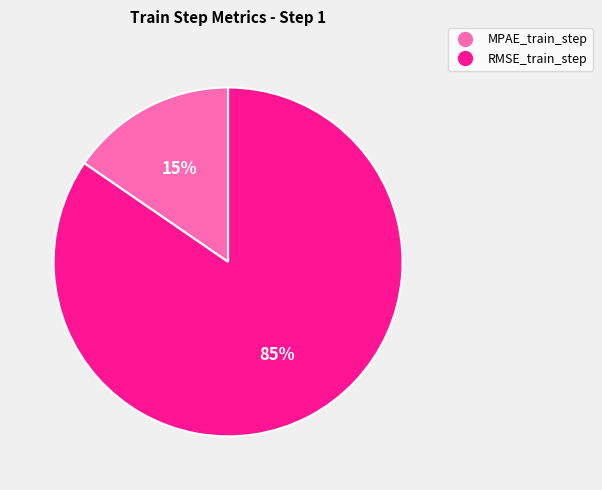

The MPAE_train_step slice represents 30% of the pie. True or false?

False